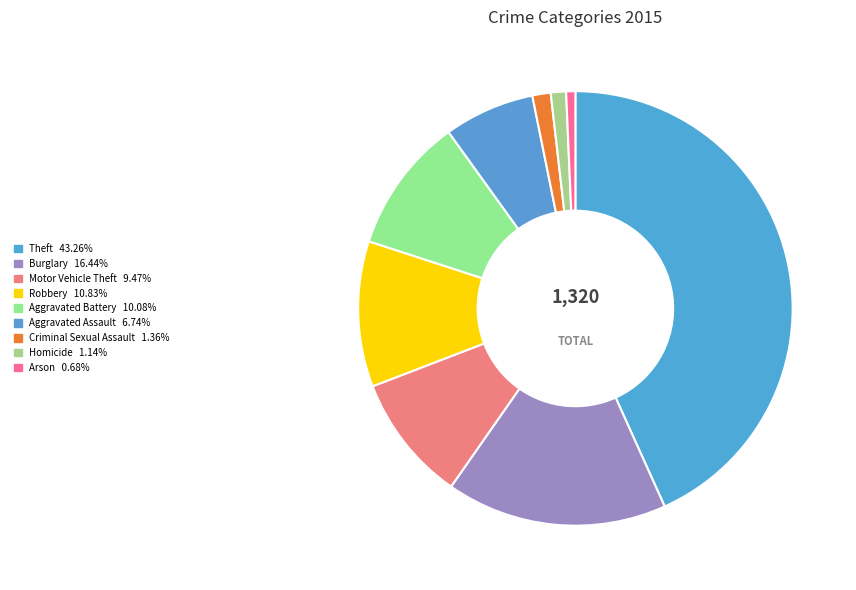

What is the ratio of the value at Aggravated Assault to the value at Robbery?

0.6